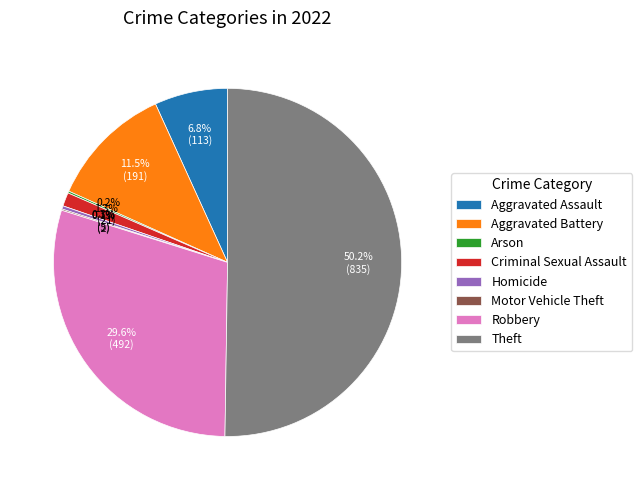

What is the largest slice in the pie chart?

Theft